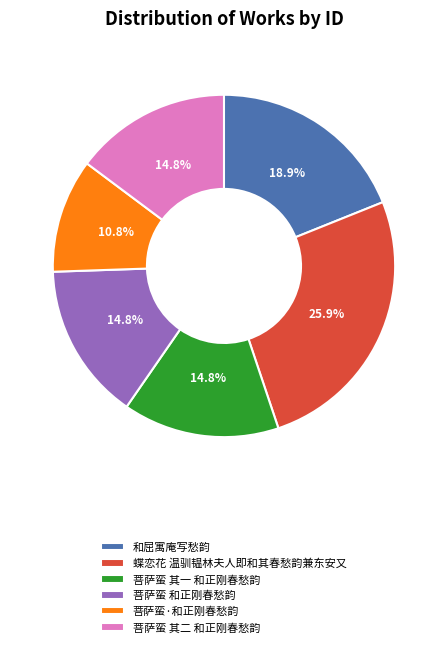

To the nearest percent, what percentage of the pie is 蝶恋花 温驯韫林夫人即和其春愁韵兼东安又?

26%